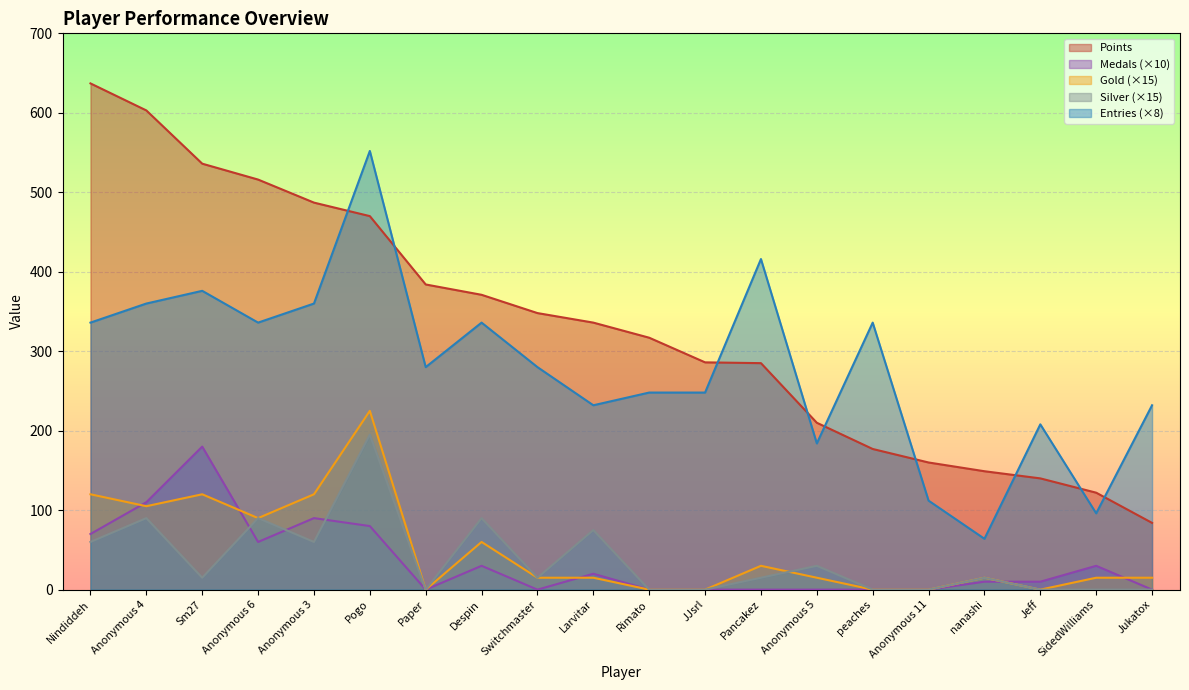

How many data points does each series have?

20